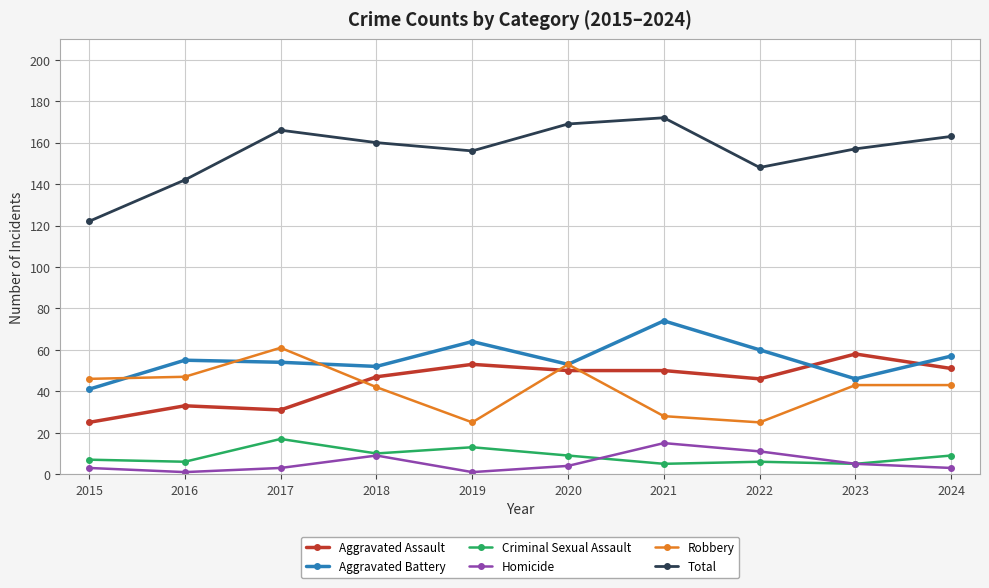

True or false: Criminal Sexual Assault and Aggravated Assault intersect in this chart.

False